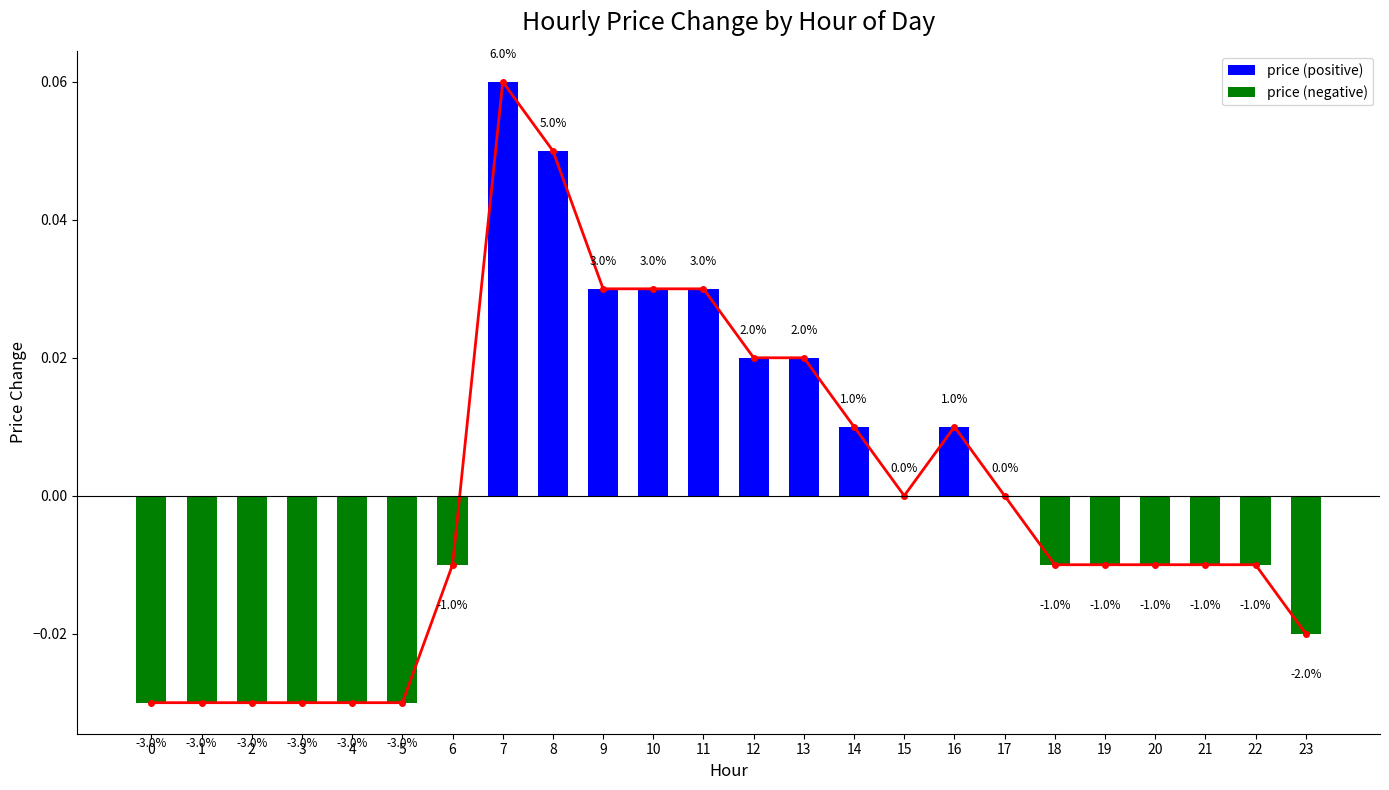

What is the difference between the maximum and second lowest values?

0.1